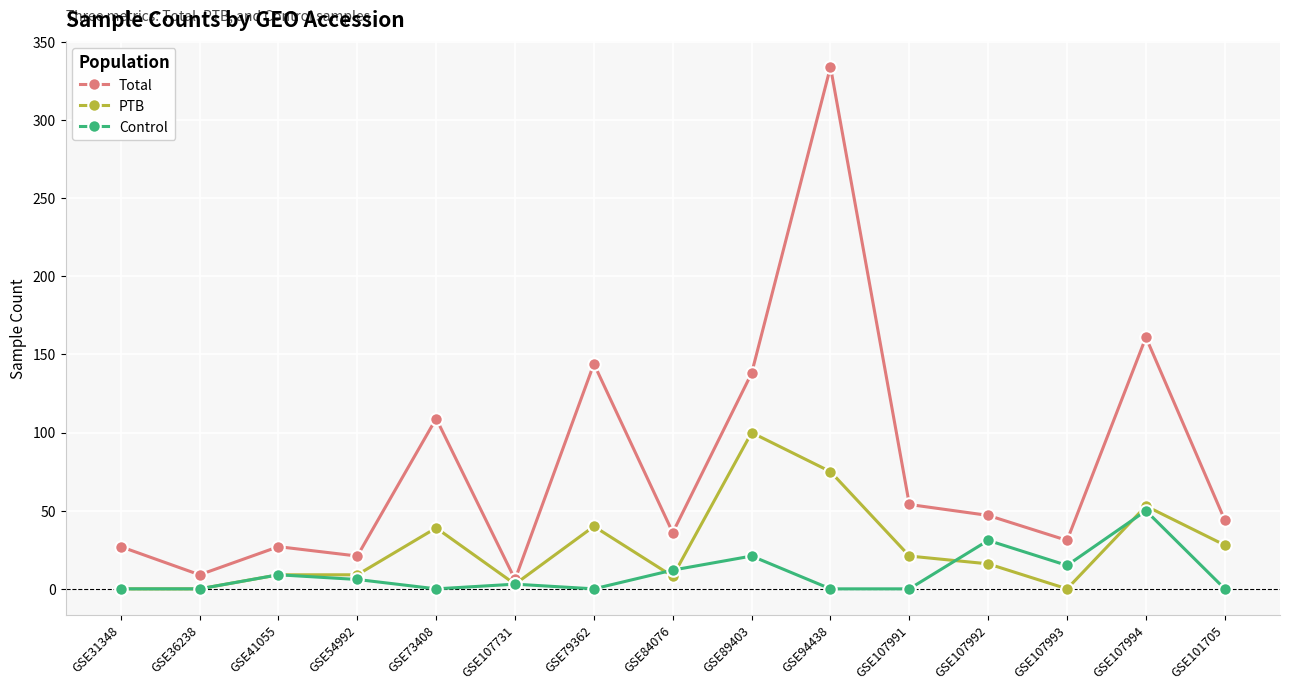

What is the average value of the Total series?

79